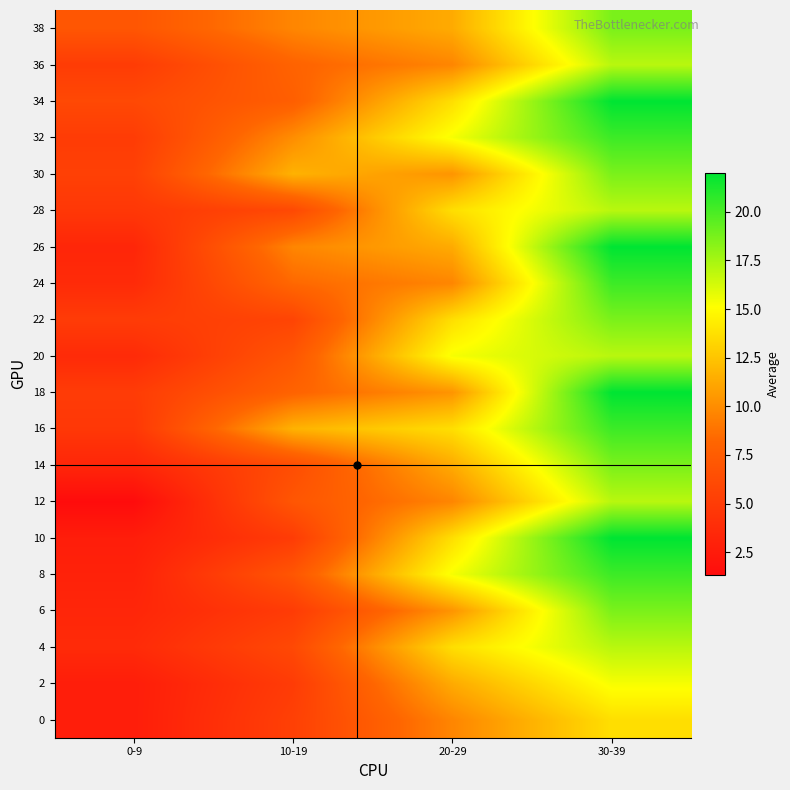

What is the smallest value displayed?

1.3